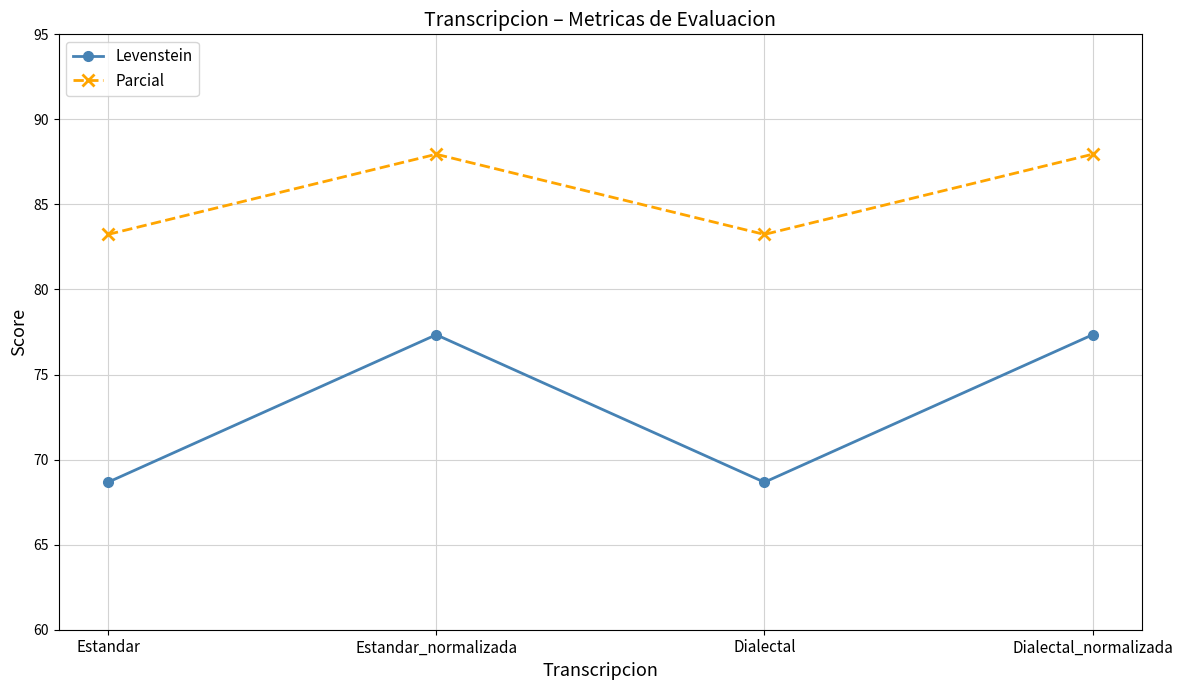

Is the value of Levenstein at Dialectal_normalizada greater than the value of Parcial at Estandar?

No